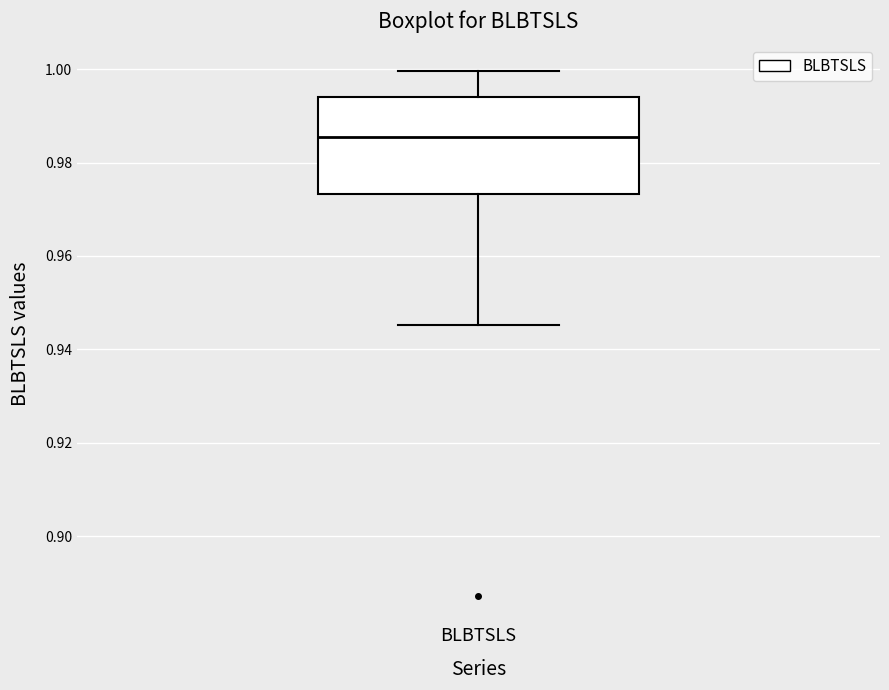

Read this box plot against the y-axis: the position of the median line, the range covered by the box, and the ends of both whiskers. The values are not printed on the chart, so give them approximately, as read against the axis.

median 0.986, box 0.974 to 0.994, whiskers 0.946 to 1.000